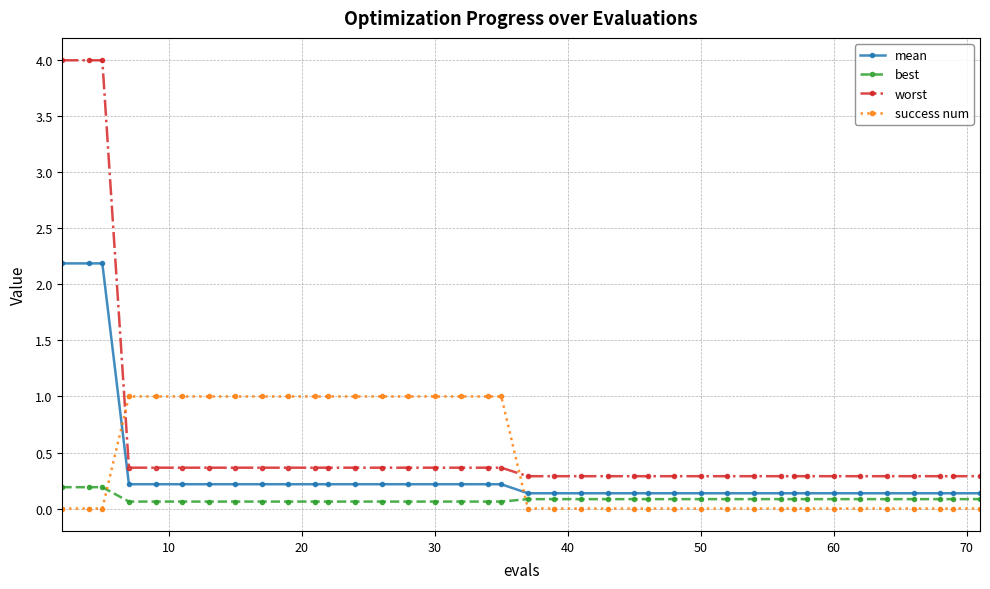

List the series in order of their peak value, lowest first.

best, success num, mean, worst